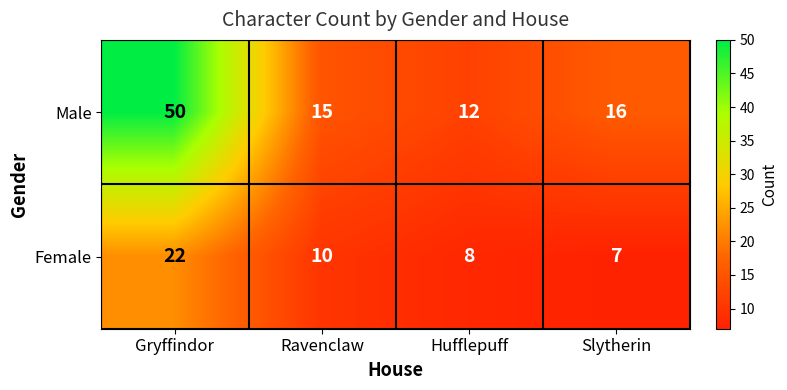

Where does the Male series first go above 16?

Gryffindor